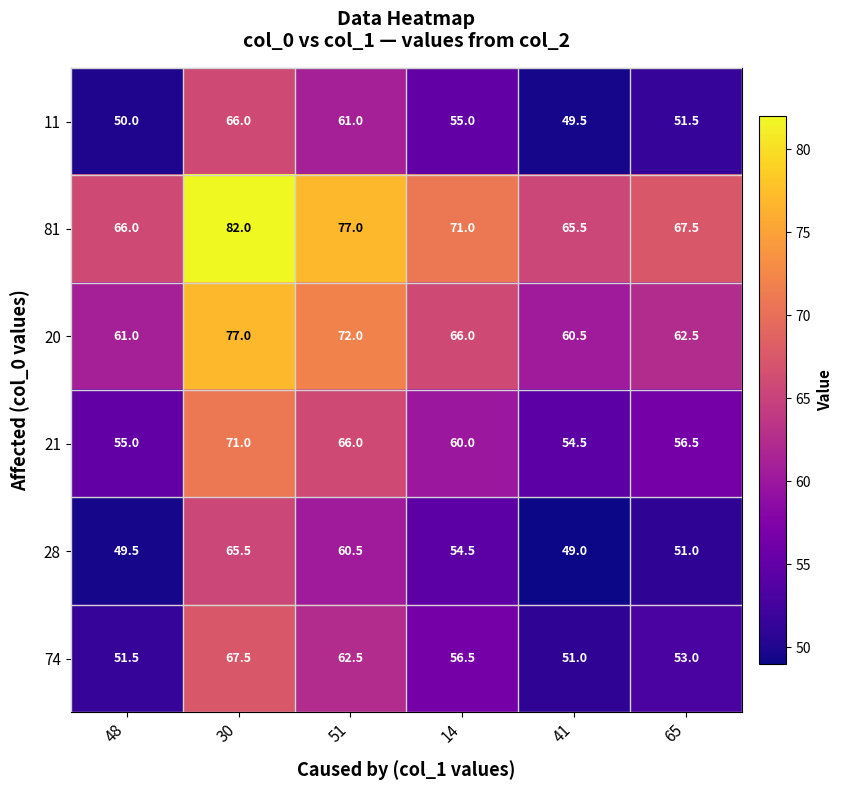

The 20 series shows 126.4 at 51. True or false?

False